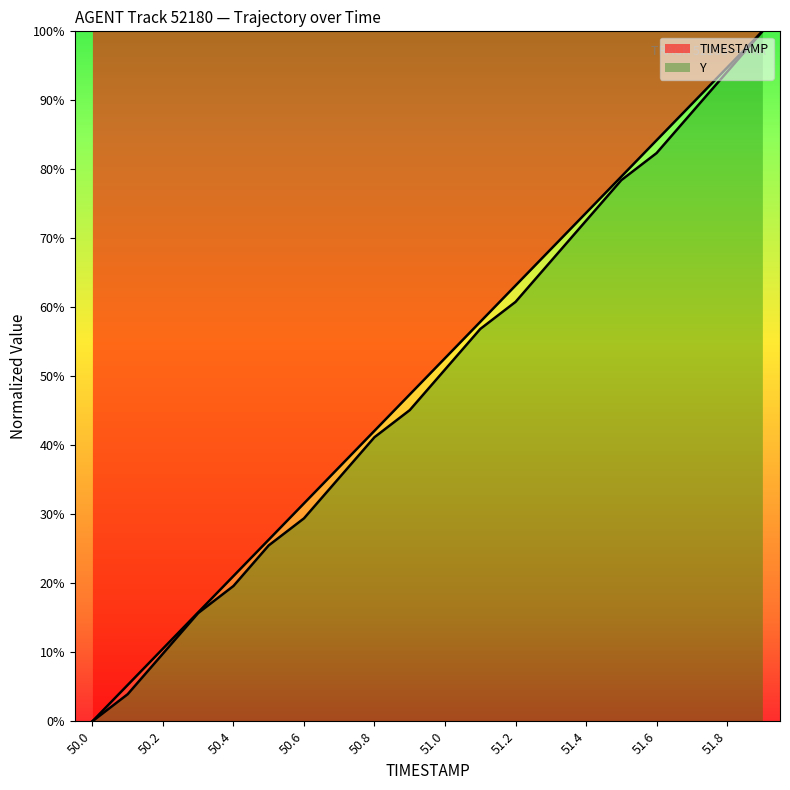

The TIMESTAMP series shows 31.6 at 50.6. True or false?

True